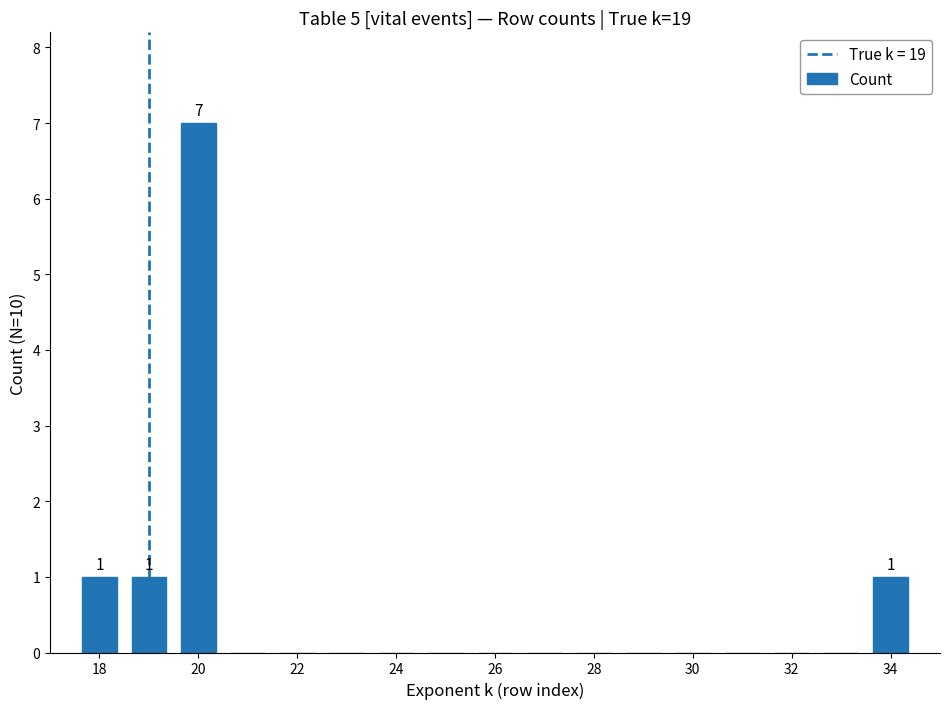

What is the greatest value displayed?

7